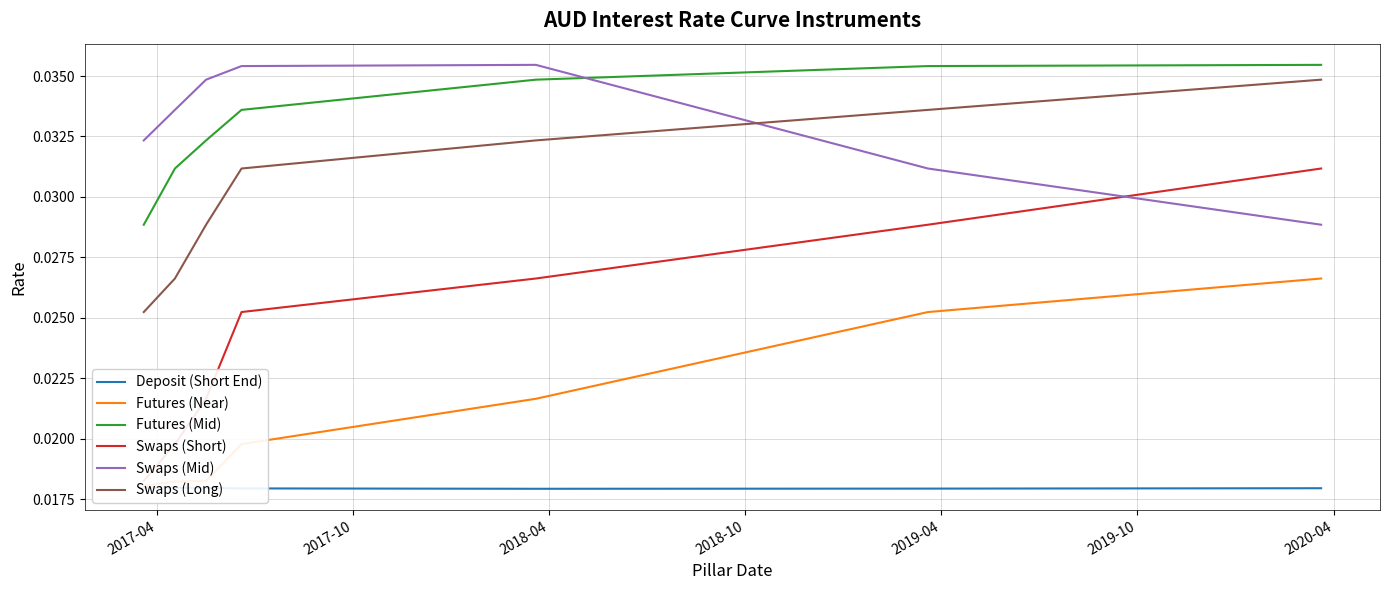

Which series has the largest range (max minus min)?

Swaps (Short)